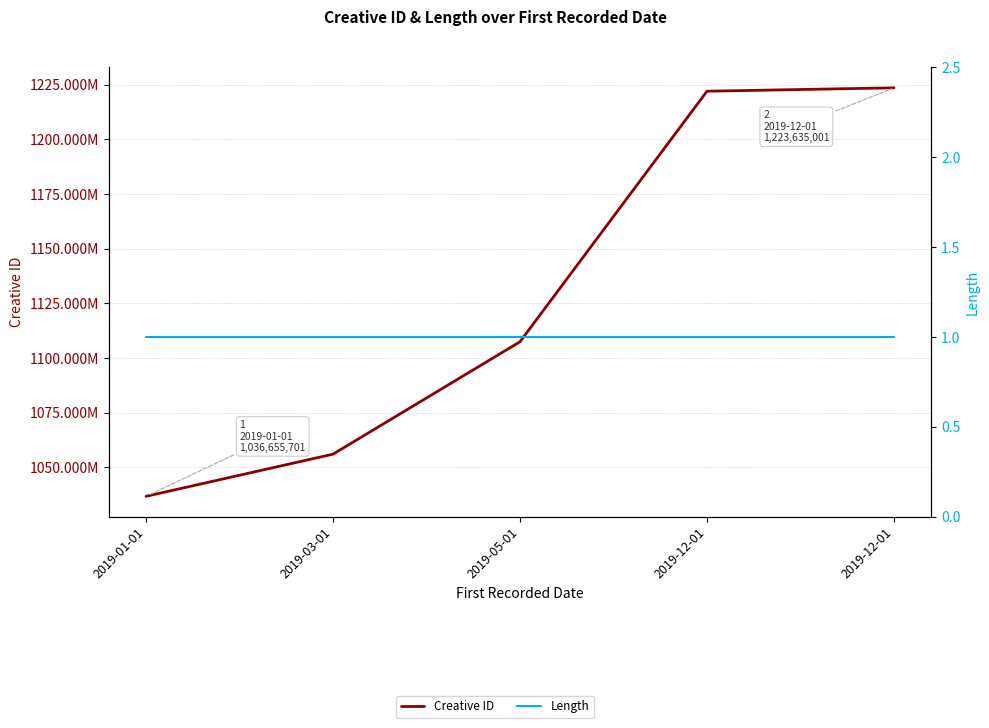

Which series has the largest range (max minus min)?

Creative ID